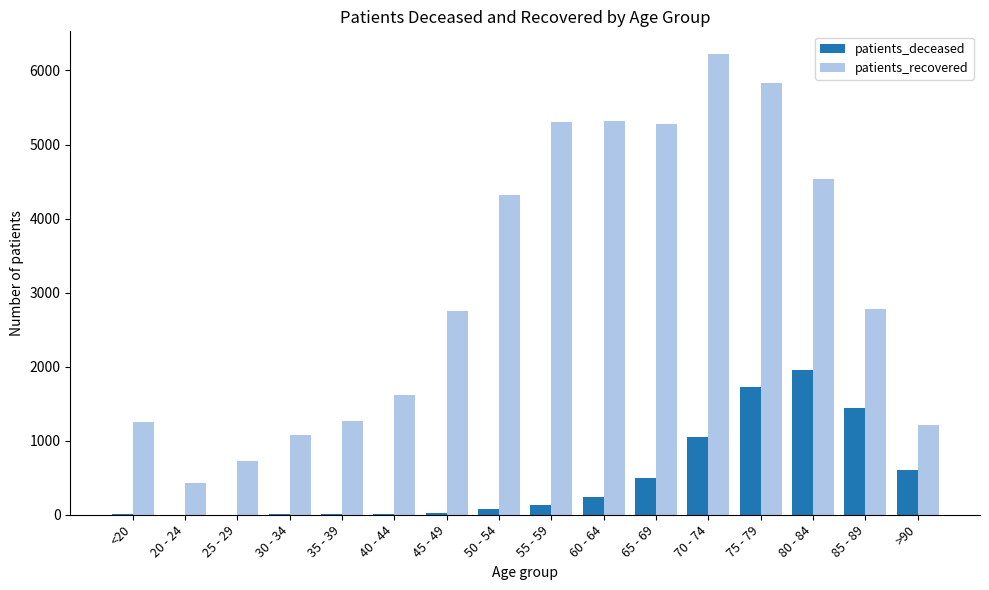

Read the patients_recovered value at 75 - 79, to the nearest 50.

5850